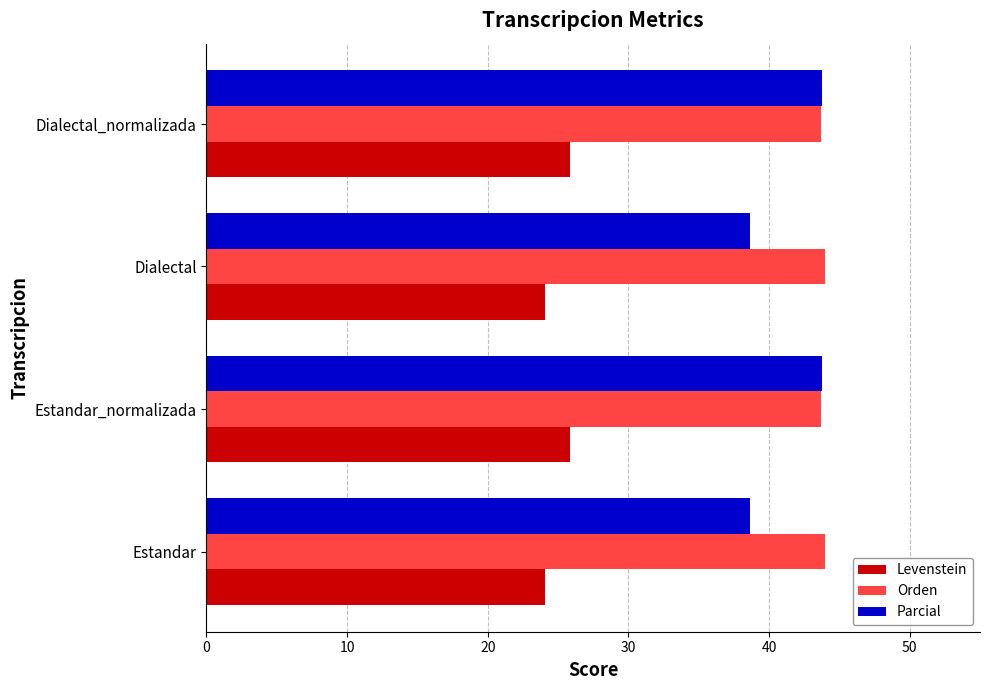

At how many categories does at least one series exceed 30?

4